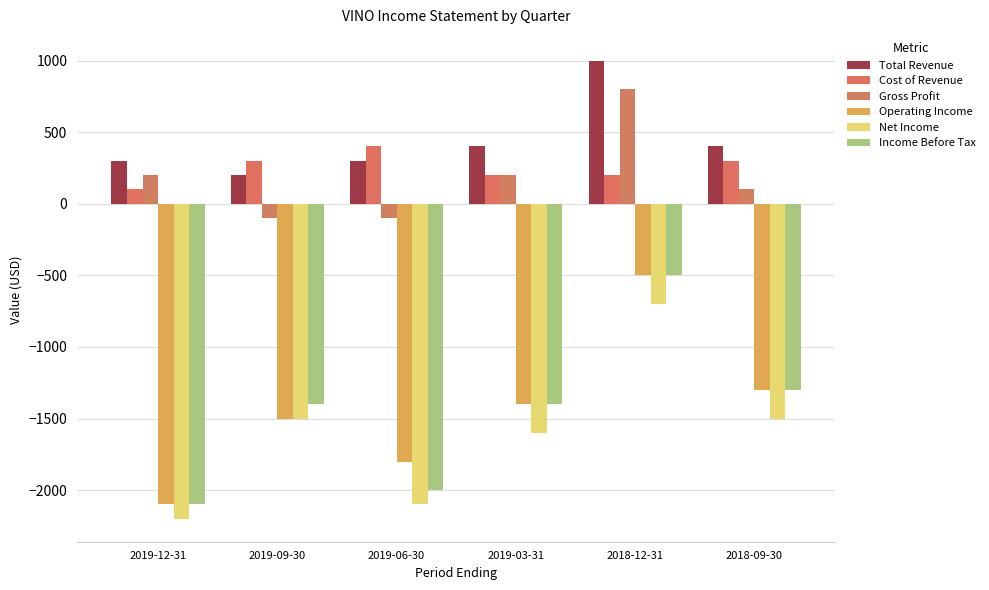

Which category has the lowest value in the Income Before Tax series?

2019-12-31